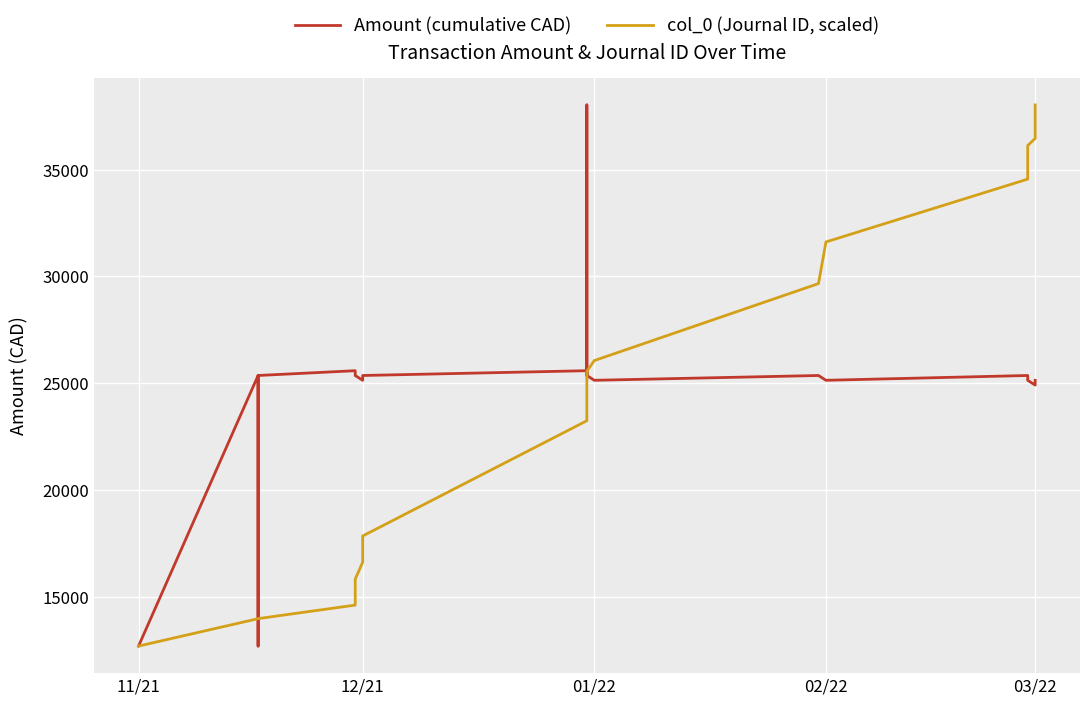

What is the average value of the col_0 (Journal ID, scaled) series?

23776.9